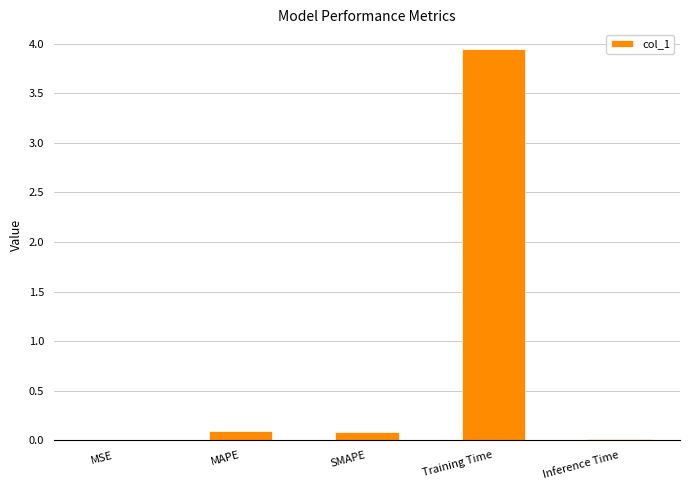

Which label corresponds to the largest value in the chart?

Training Time